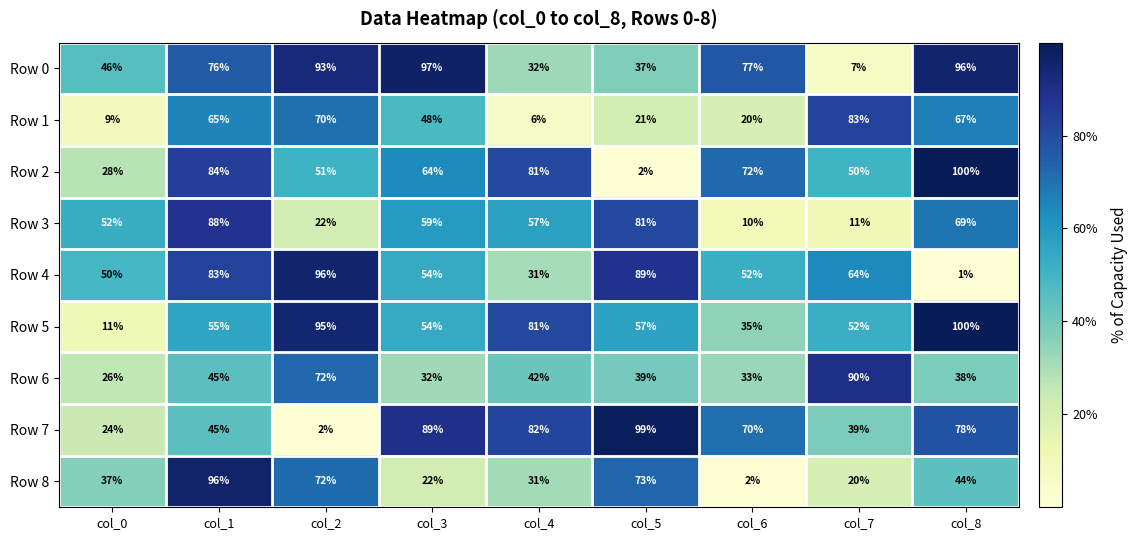

Read the Row 1 value at col_2.

70